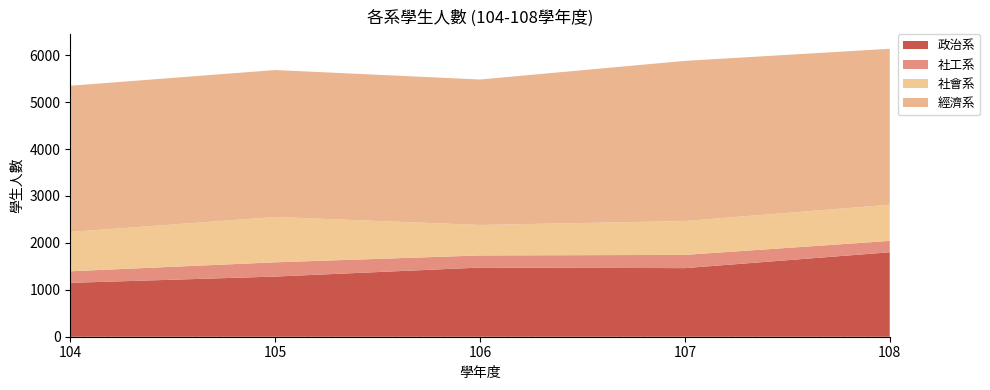

Reading left to right, extract all data points from this chart.

政治系: 1148	1282	1474	1462	1800
社工系: 247	304	258	282	242
社會系: 838	966	650	722	771
經濟系: 3116	3132	3100	3413	3324